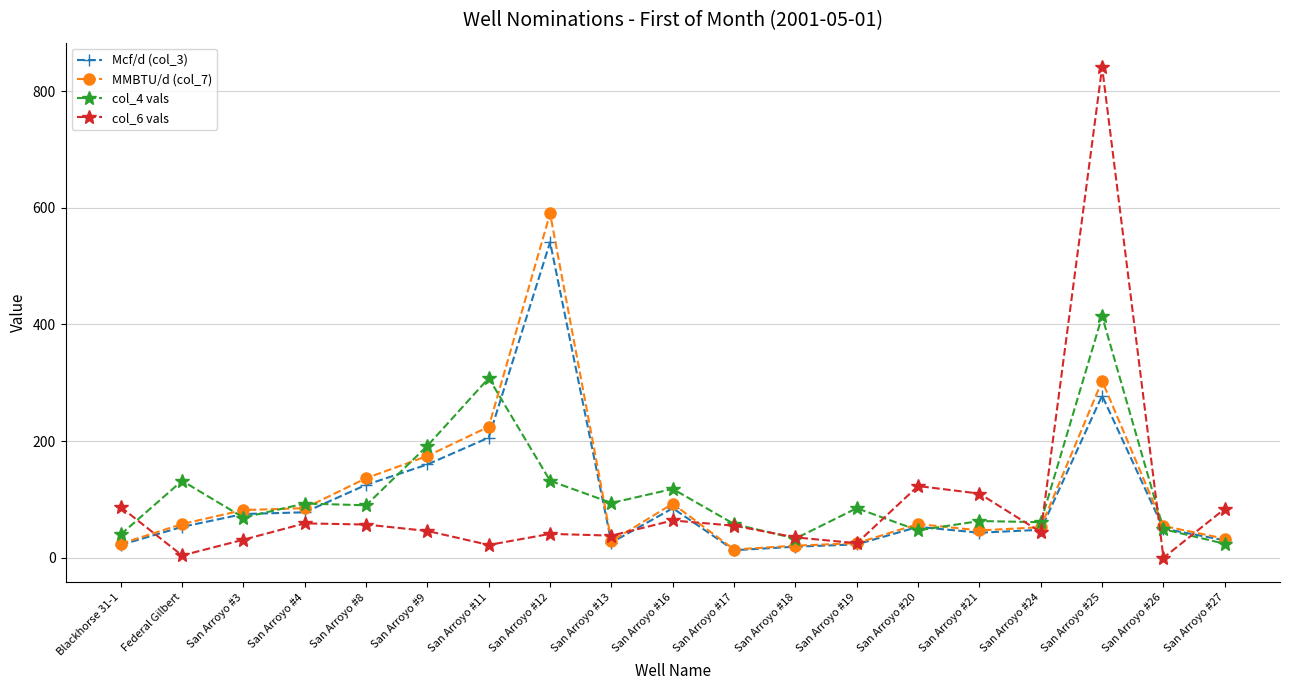

Rank the series by their maximum value, from highest to lowest.

col_6 vals, MMBTU/d (col_7), Mcf/d (col_3), col_4 vals